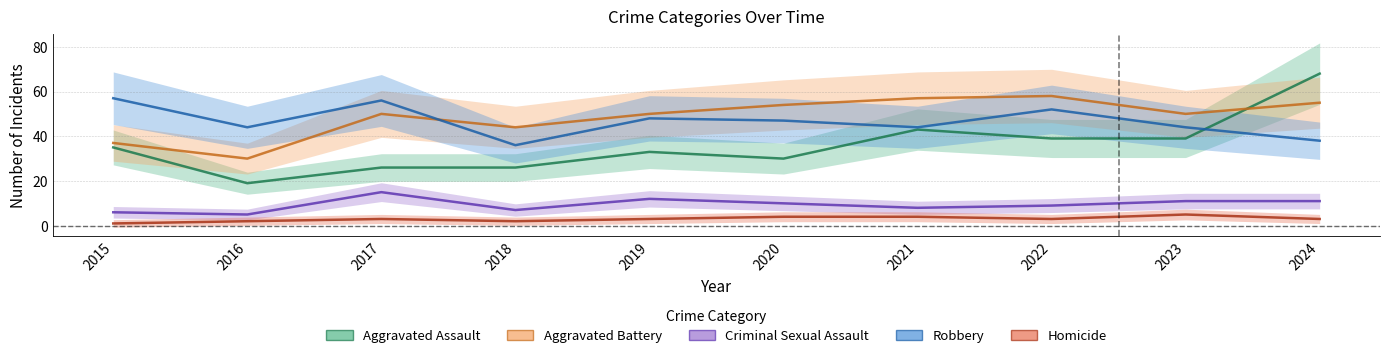

What is the value of the Aggravated Battery point at the 1st from the left?

37